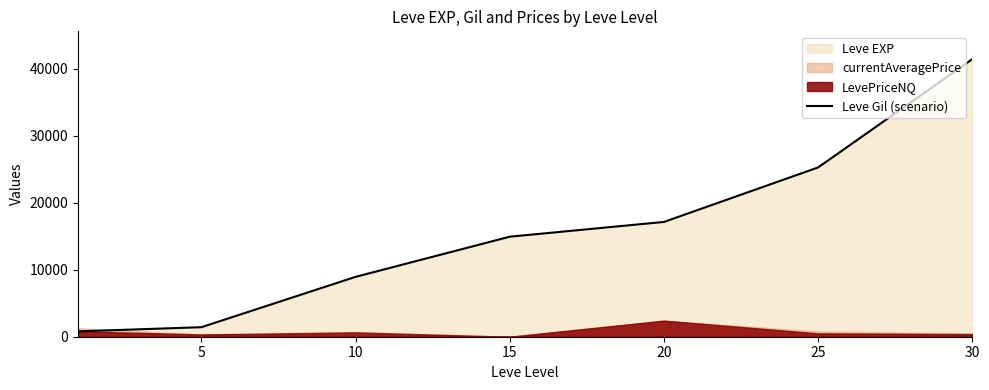

The chart shows a value of 6443 at 15. True or false?

False